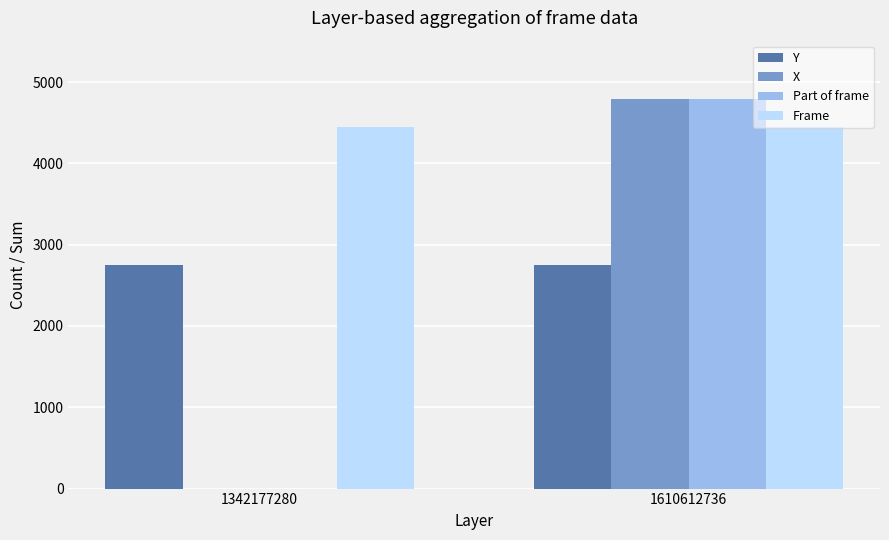

Is it true that X equals 4790 at 1610612736?

True